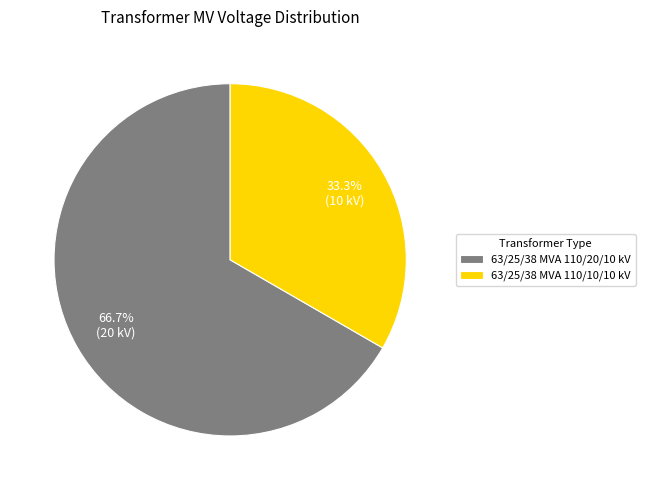

Is there a majority slice in this chart?

Yes